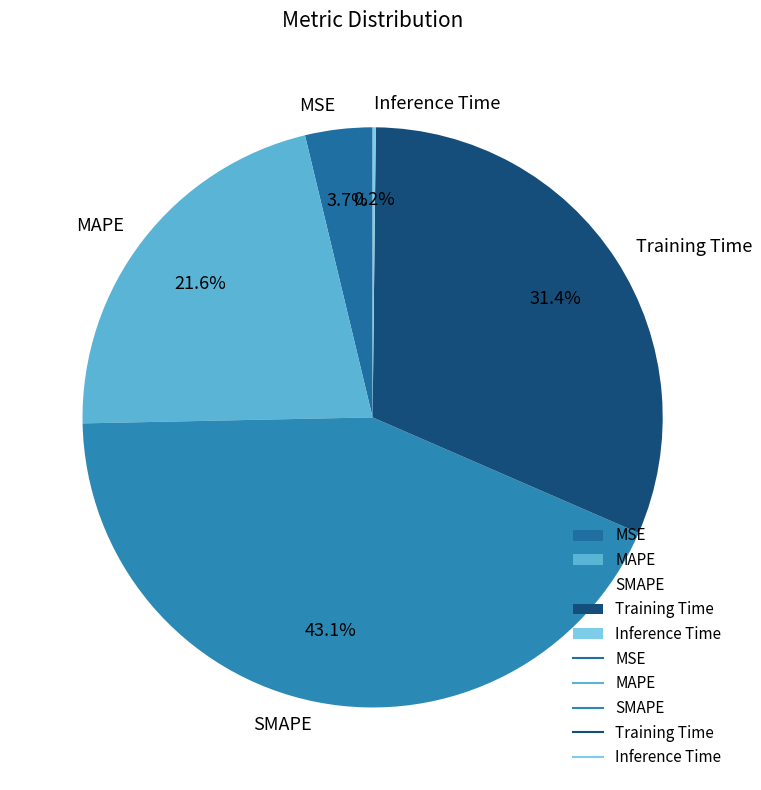

To the nearest percent, what portion does MSE represent?

4%